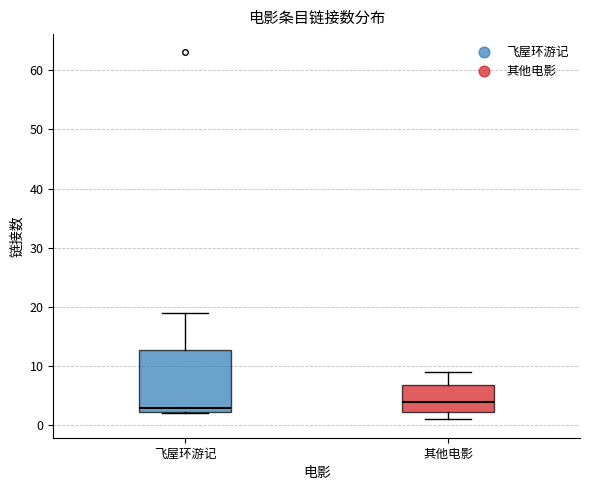

Reading left to right, read every box against the y-axis: the position of its median line, the range the box covers, and the ends of its whiskers. The values are not printed on the chart, so give them approximately, as read against the axis.

飞屋环游记: median 3, box 2 to 13, whiskers 2 to 19
其他电影: median 4, box 2 to 7, whiskers 1 to 9